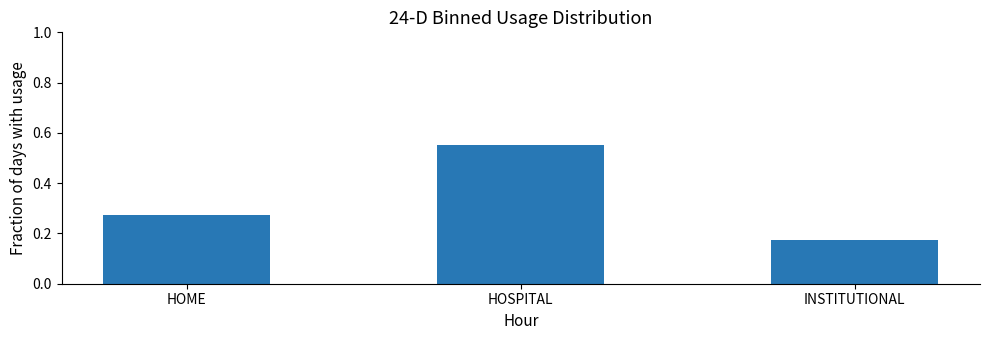

What position from the right is HOSPITAL?

2